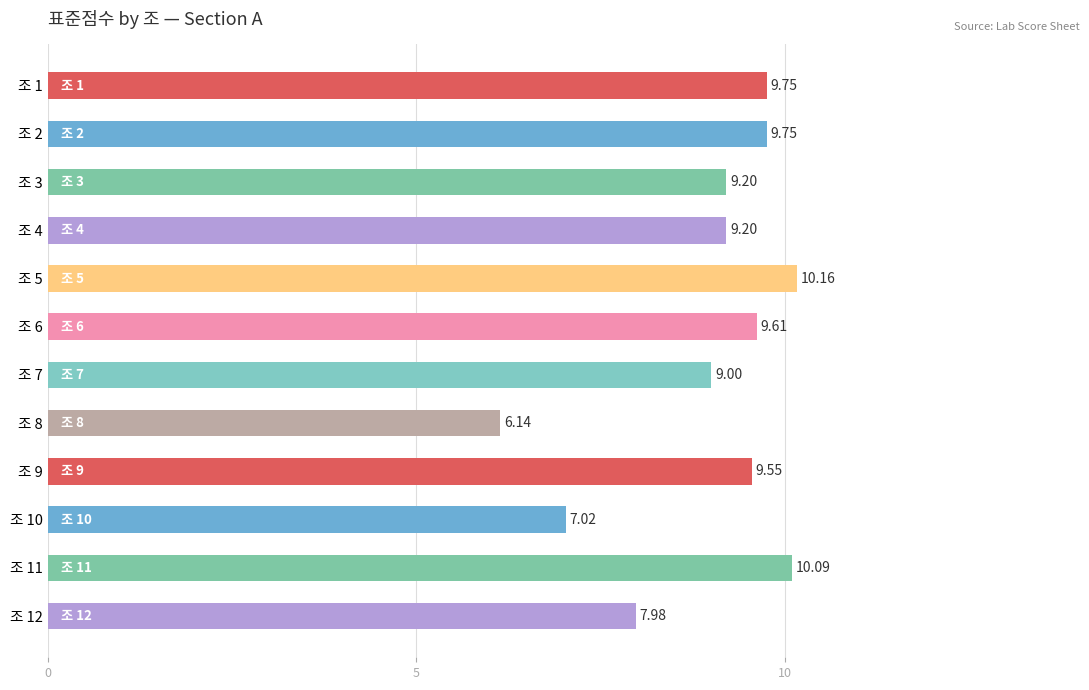

How many categories are shown in the chart?

12